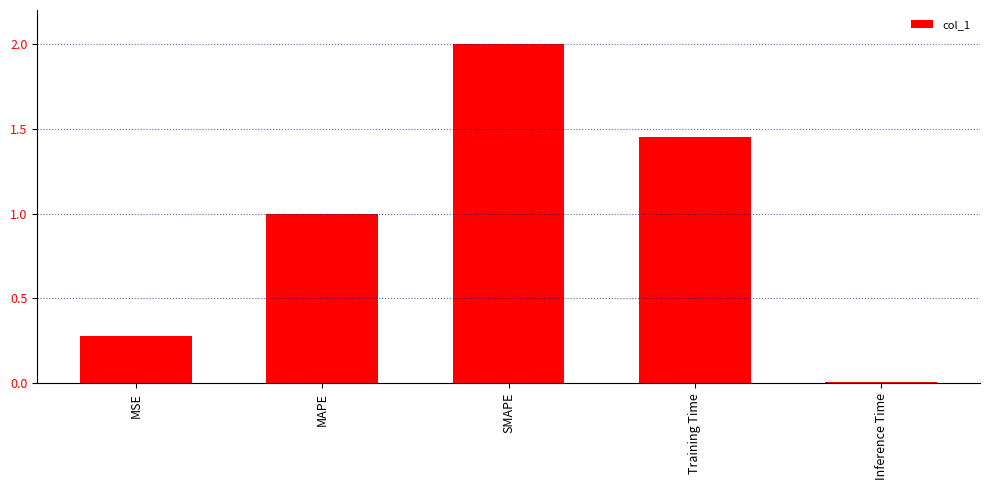

What position from the left is Training Time?

4